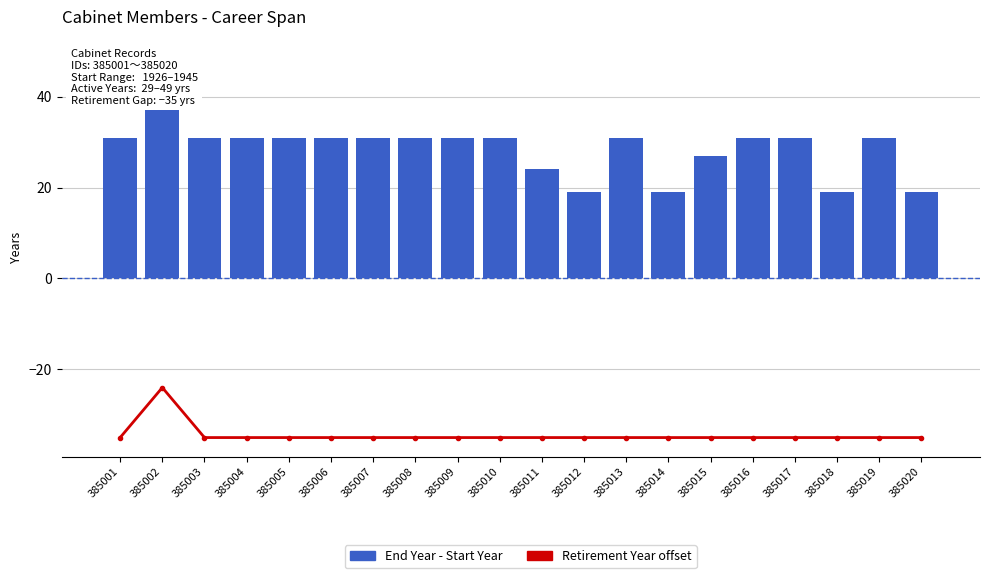

Which label corresponds to the smallest value in the chart?

385001